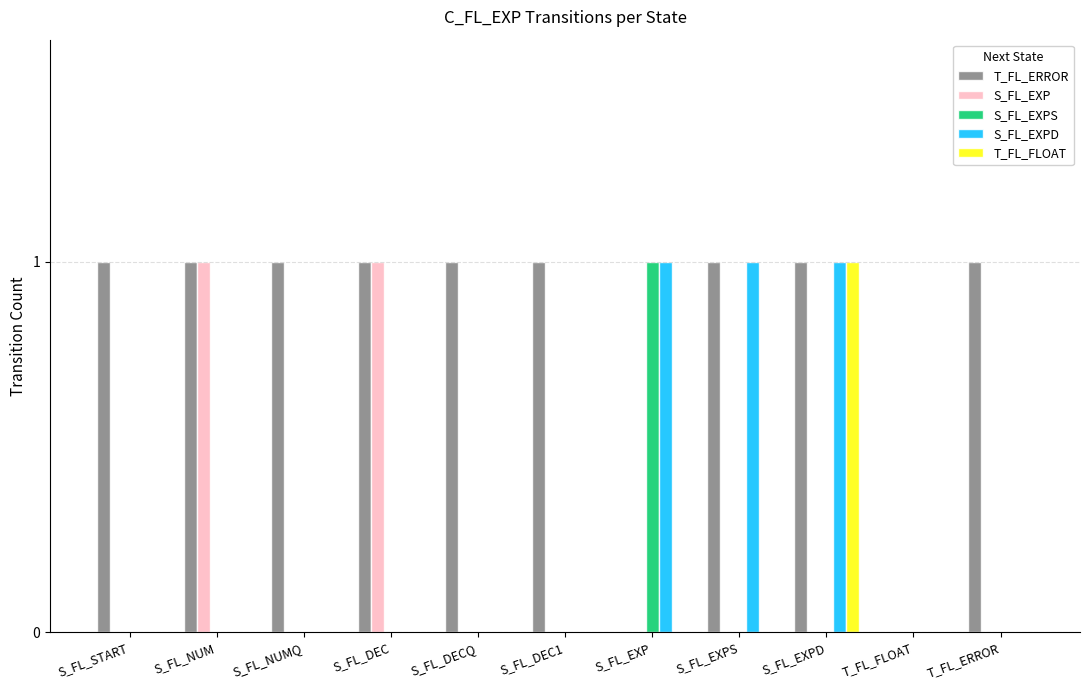

How many groups of bars are there?

11